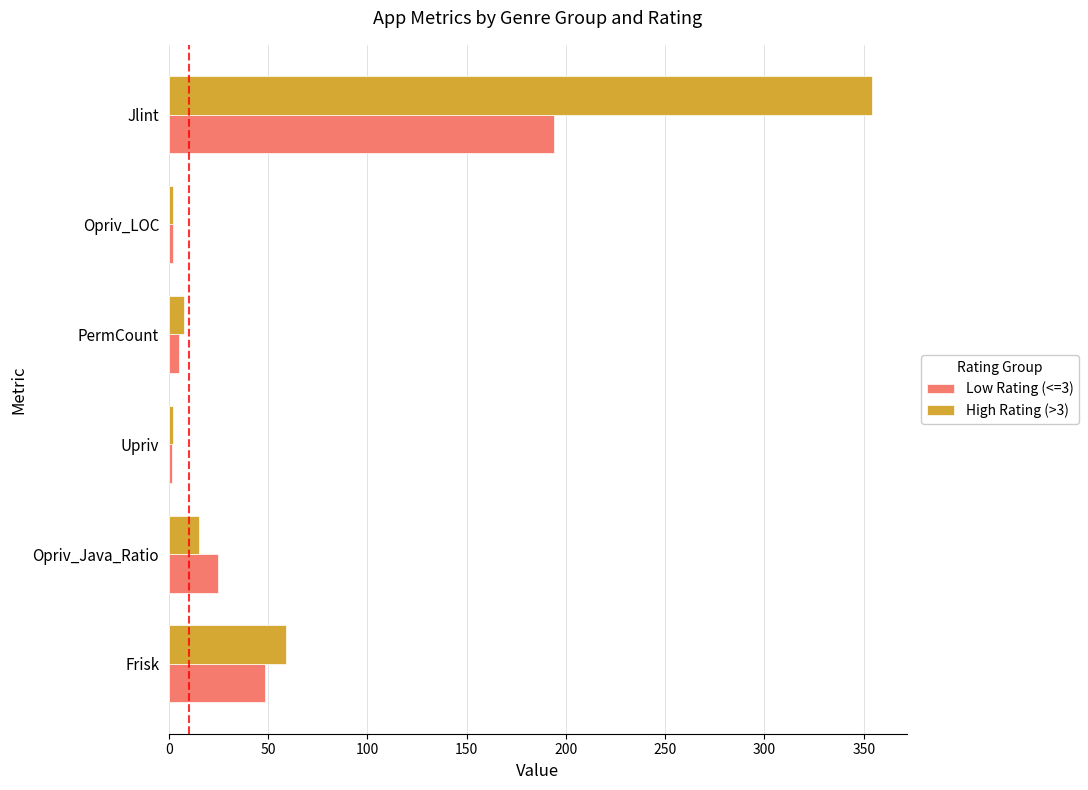

List the series in order of their overall mean, highest first.

High Rating (>3), Low Rating (<=3)